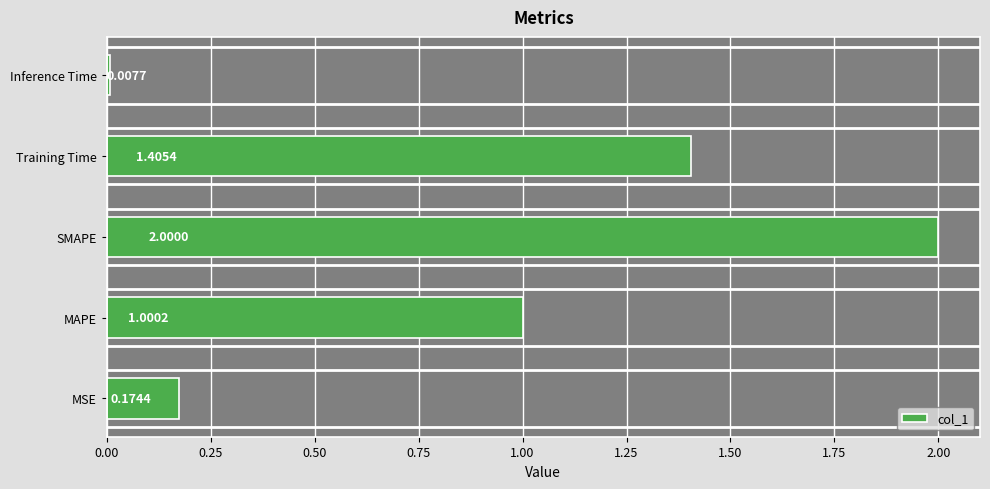

List the labels in order of value, smallest first.

Inference Time, MSE, MAPE, Training Time, SMAPE